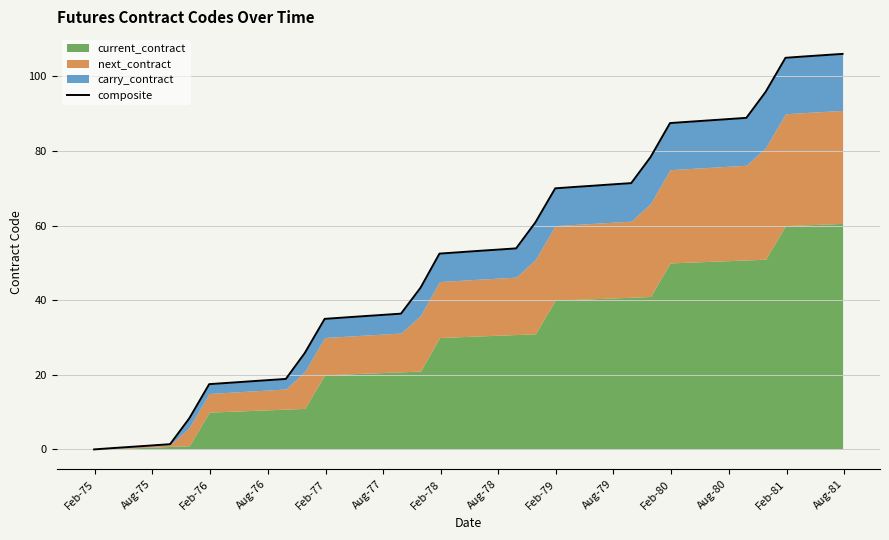

How many positive values are there?

39